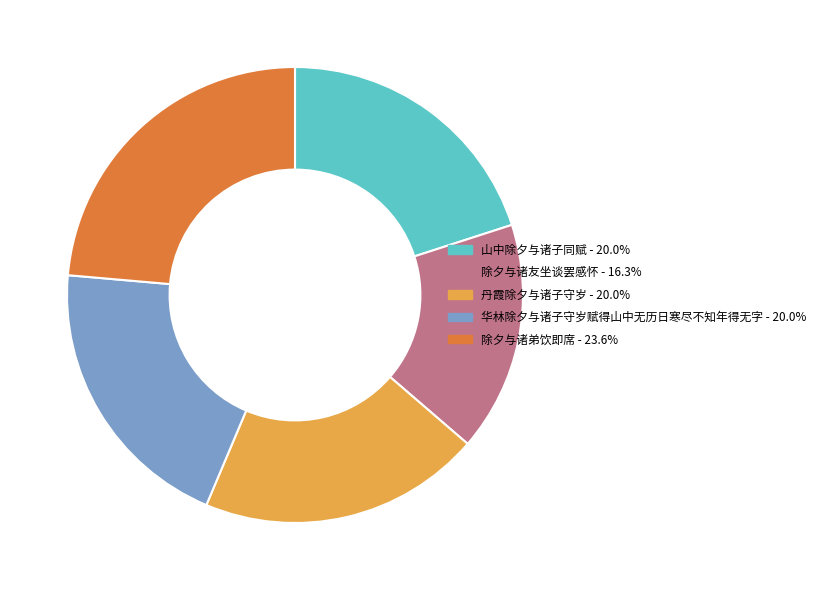

Combined, do 山中除夕与诸子同赋 and 华林除夕与诸子守岁赋得山中无历日寒尽不知年得无字 account for over 50%?

No